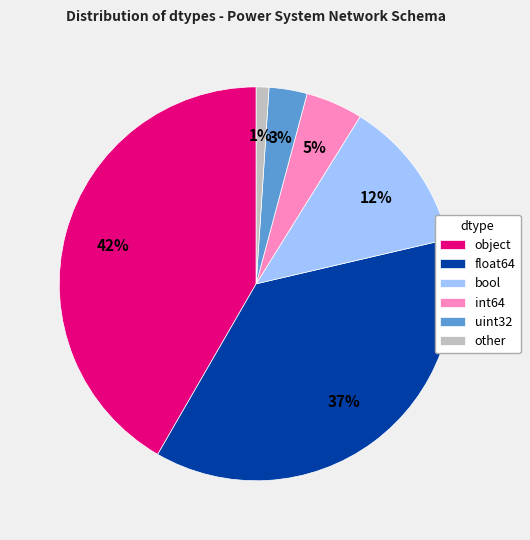

What percentage is the object slice, to the nearest percent?

42%